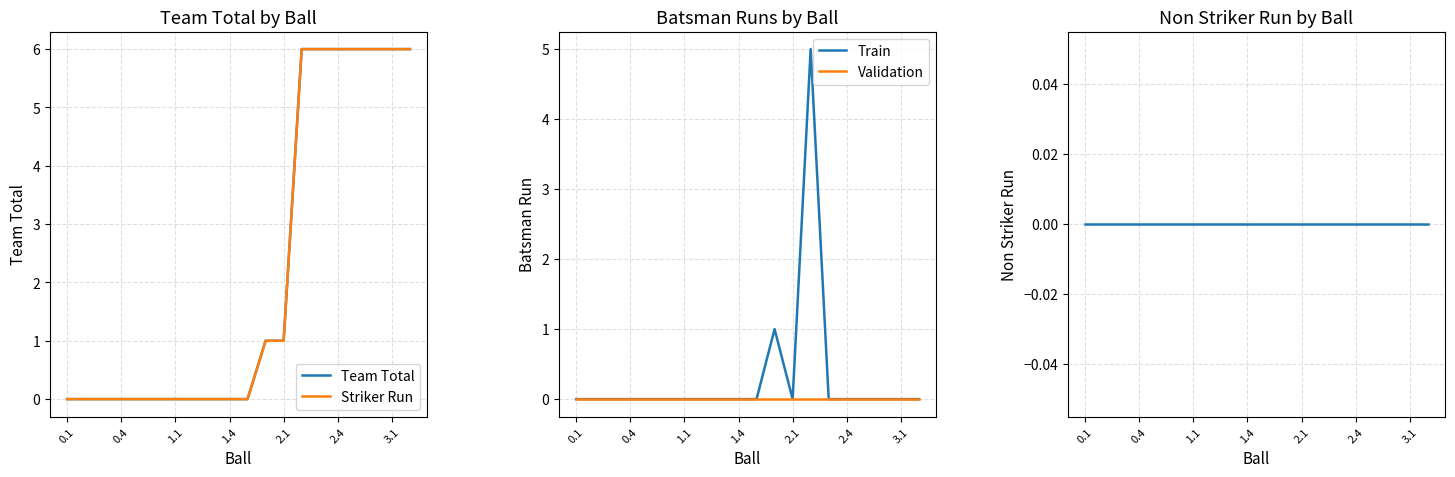

Which series has the largest range (max minus min)?

Team Total